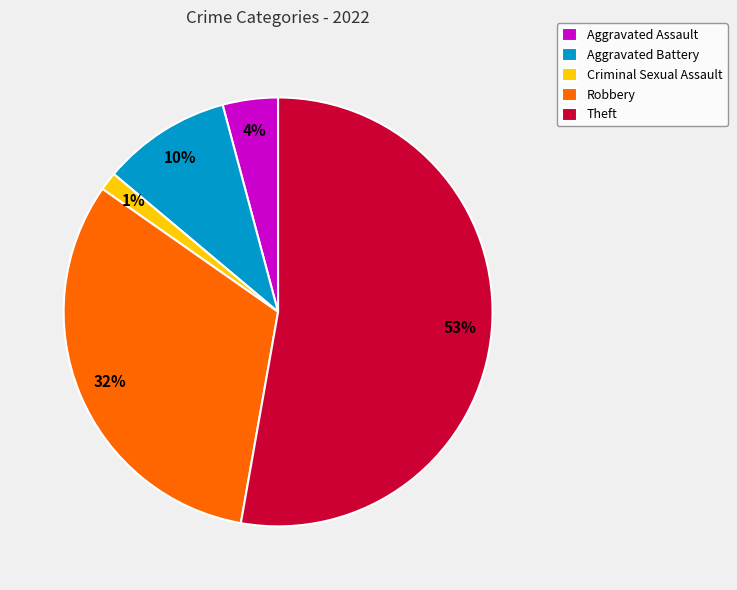

To the nearest percent, what is the combined percentage of Aggravated Battery and Aggravated Assault?

14%